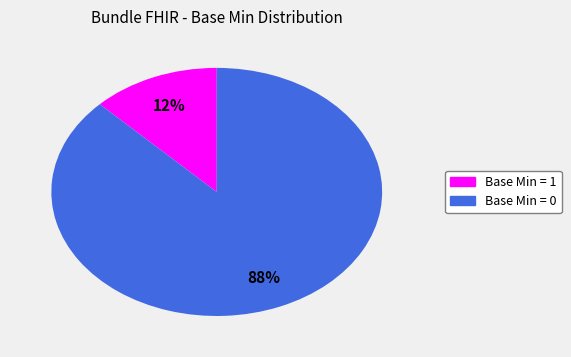

Which slice represents more than half of the pie?

Base Min = 0